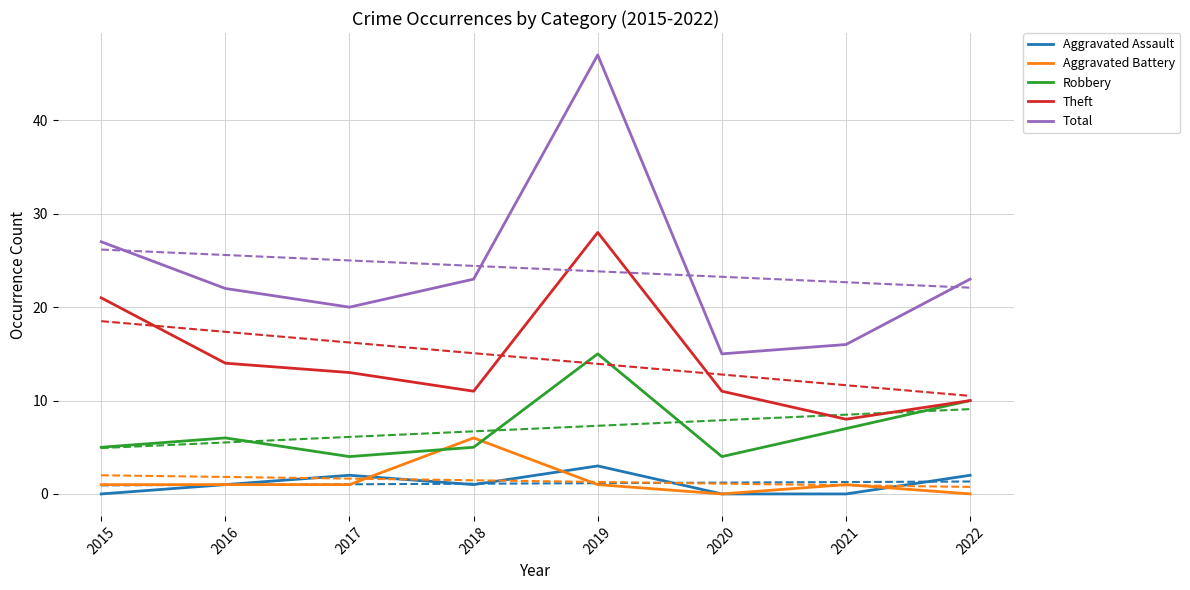

Which category has the lowest value in the Aggravated Battery series?

2020